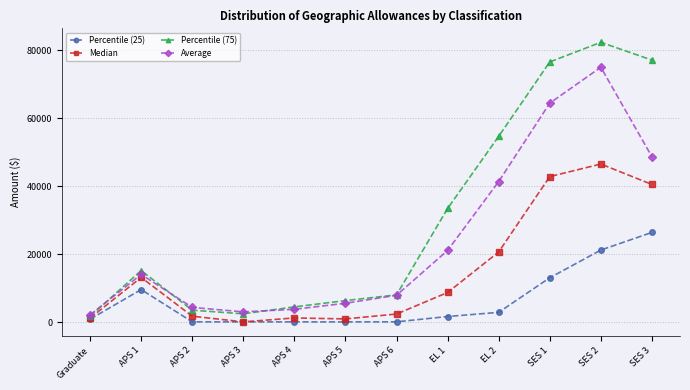

What is the sum of all Median values?

179709.1